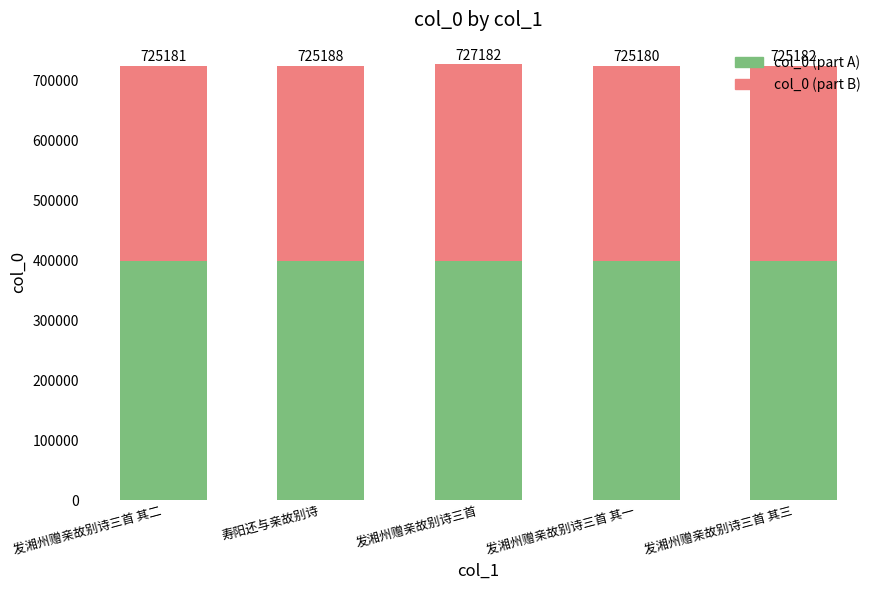

Does the chart contain any negative values?

No